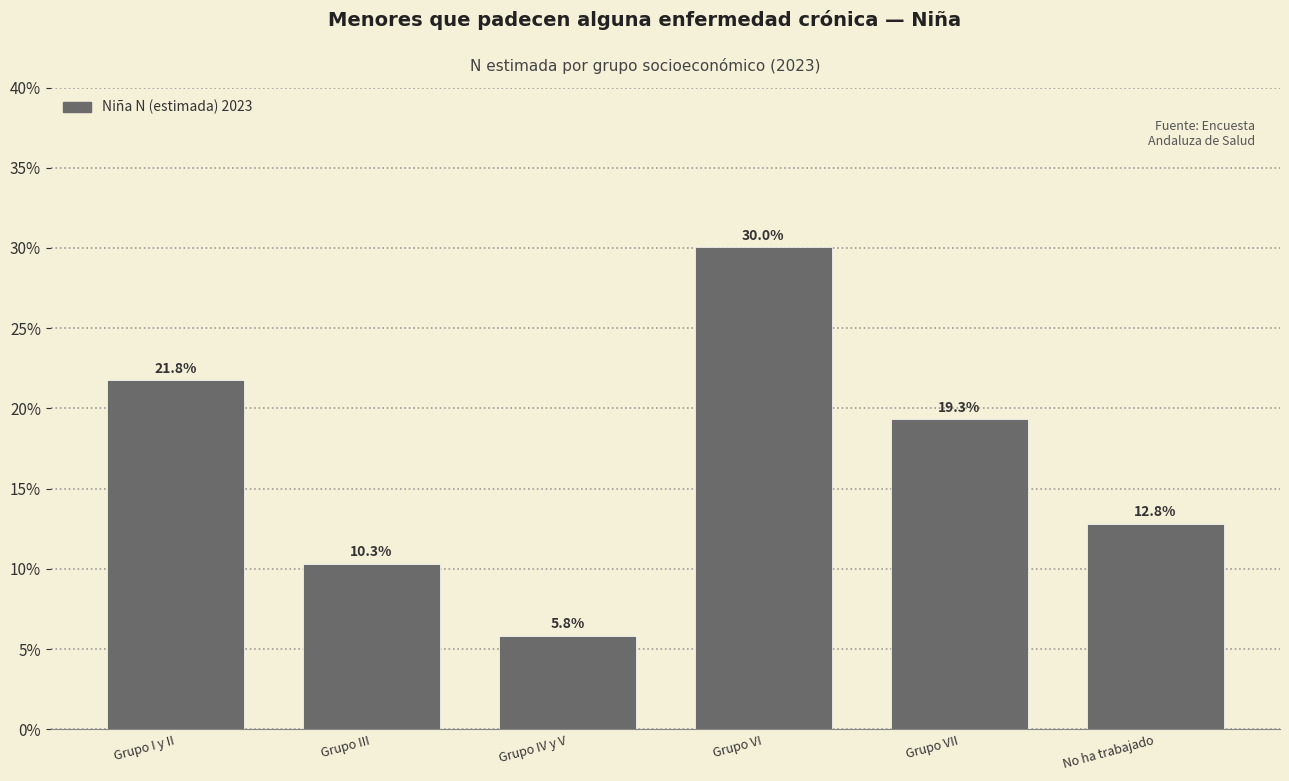

Reading right to left, list all the values displayed in this chart.

No ha trabajado=12.8	Grupo VII=19.3	Grupo VI=30.0	Grupo IV y V=5.8	Grupo III=10.3	Grupo I y II=21.8